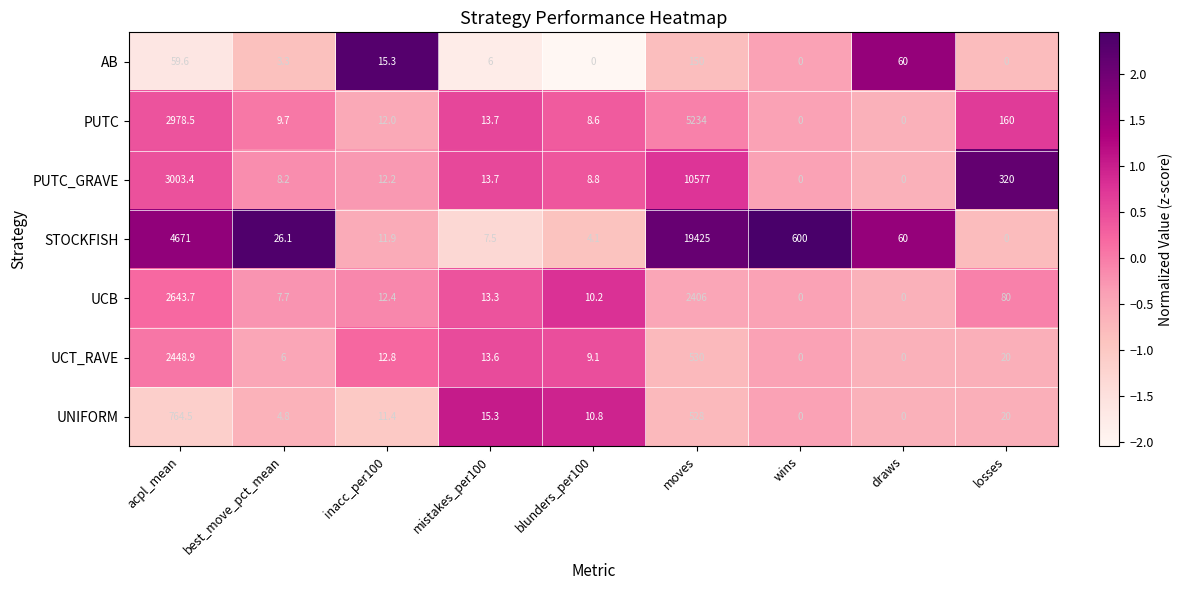

How many data points in UNIFORM are above 11?

5